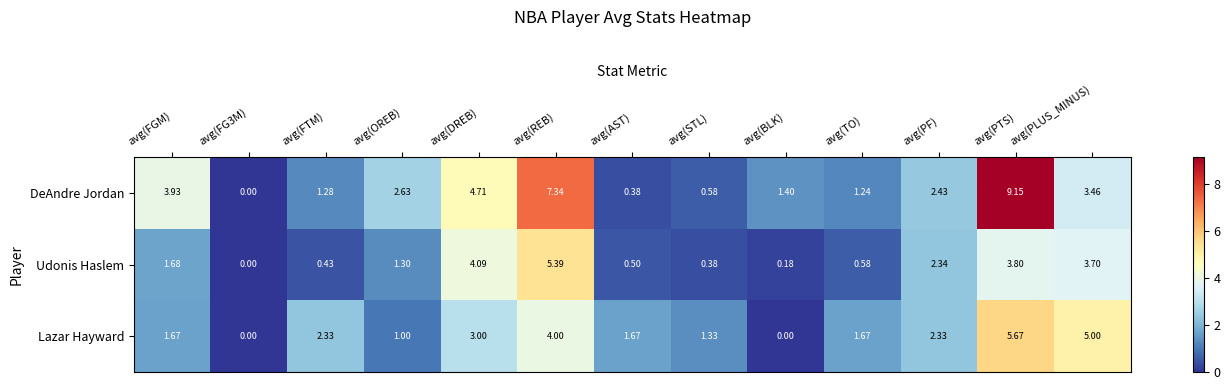

Which category has the highest value in the DeAndre Jordan series?

avg(PTS)